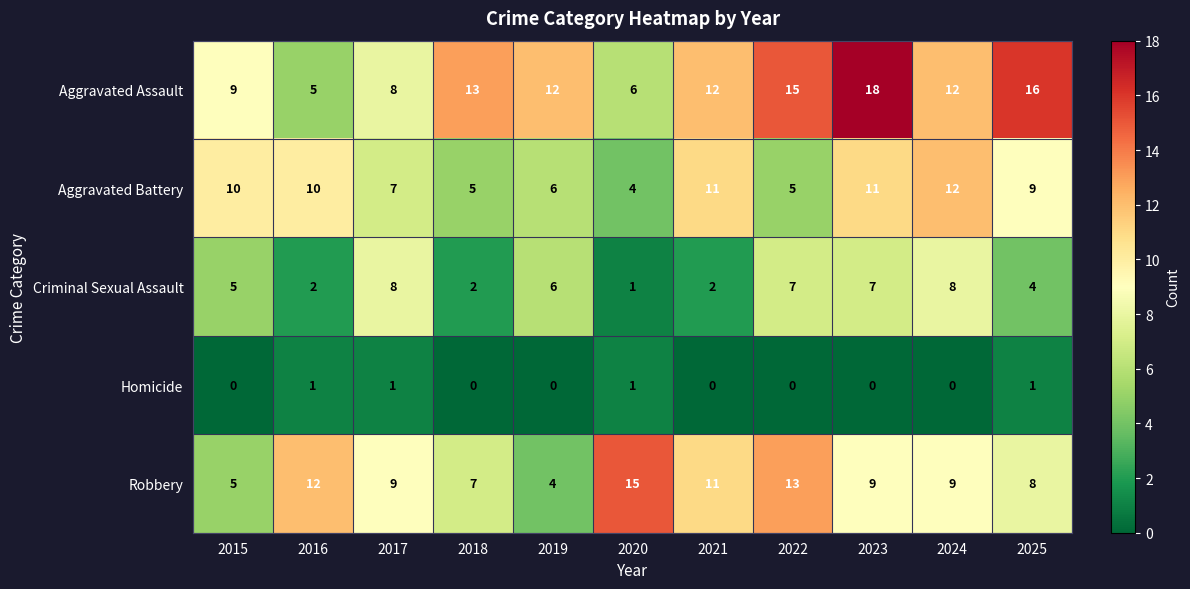

Rank the series at 2023 from highest to lowest value.

Aggravated Assault, Aggravated Battery, Robbery, Criminal Sexual Assault, Homicide